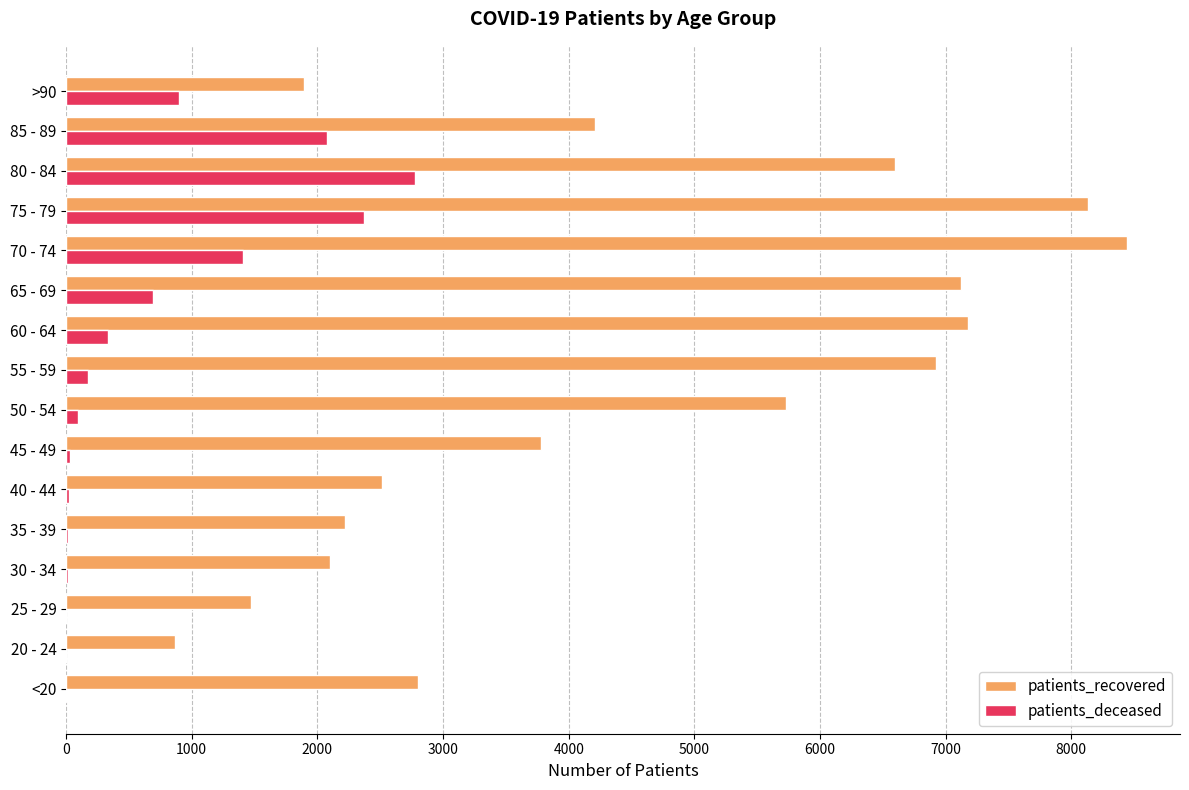

What is the sum of all patients_recovered values?

71984